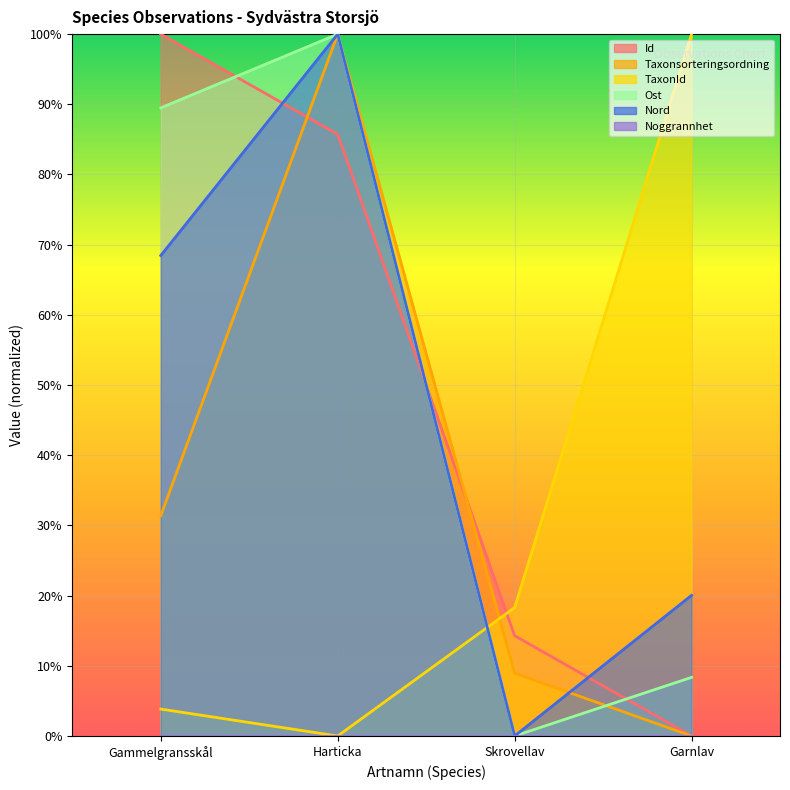

Where is the first local minimum for TaxonId?

Harticka